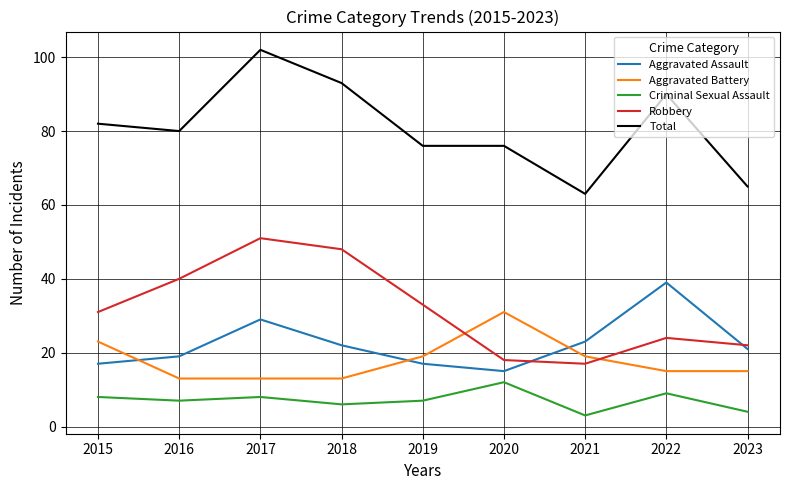

The value of Robbery at 2020 is 25. True or false?

False